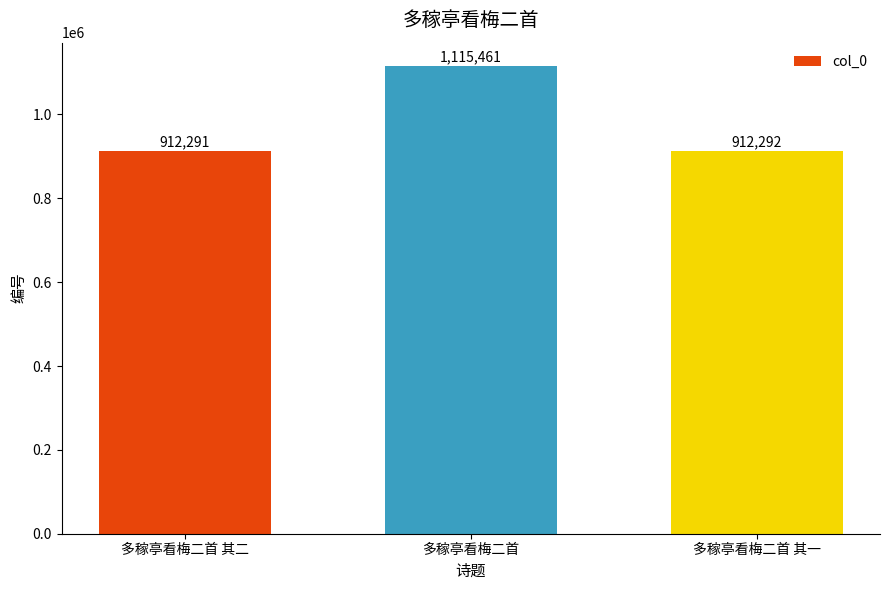

How many series are shown in this chart?

1